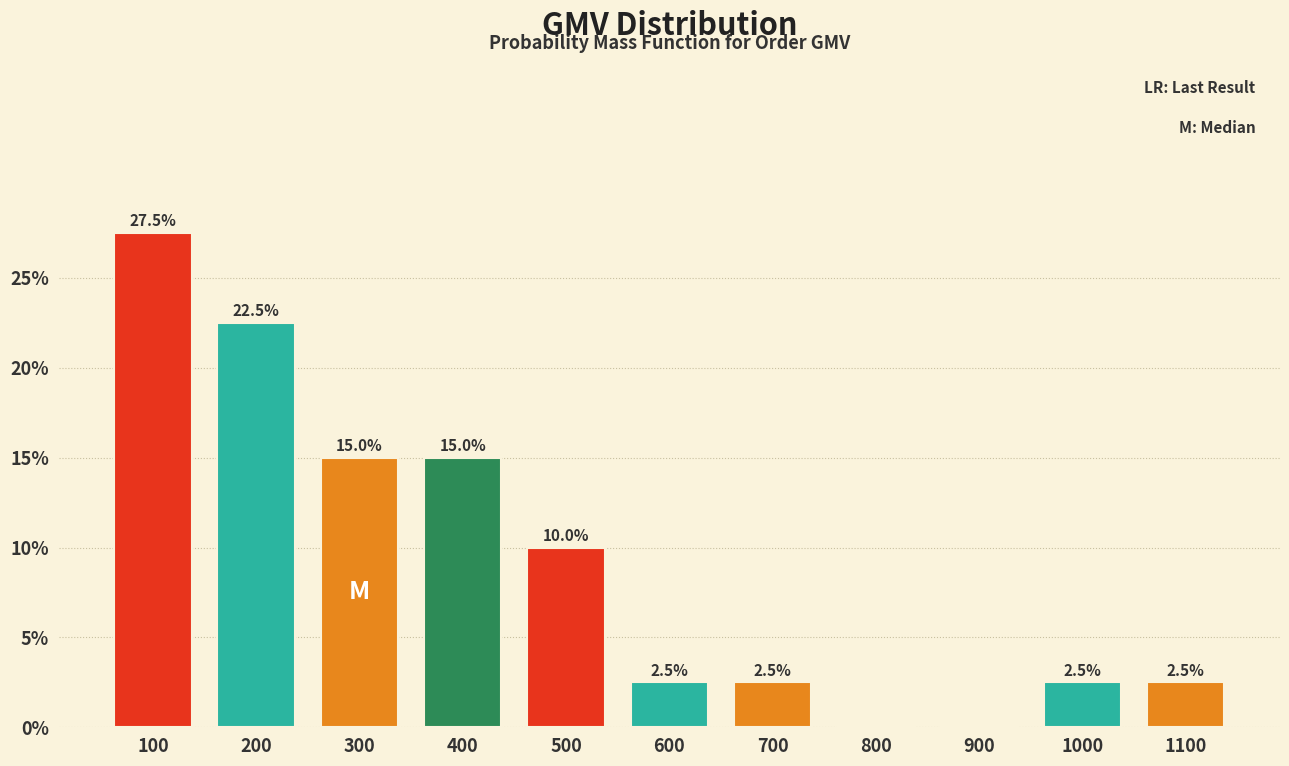

Are the bars horizontal?

No